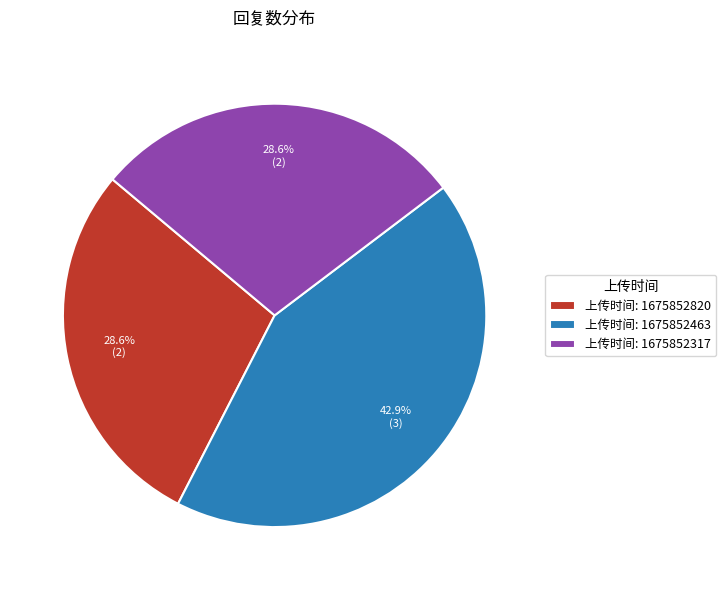

To the nearest percent, what is the difference between the largest and smallest slice percentages?

14%